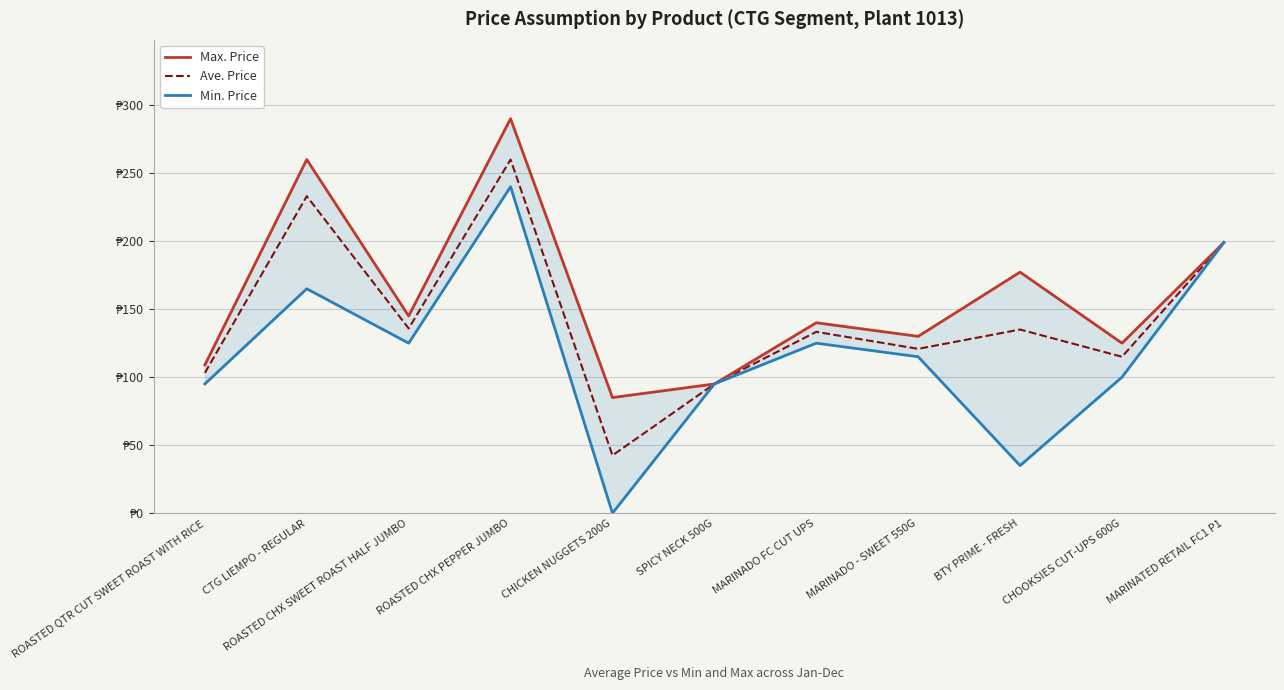

What is the label of the 4th point from the left?

ROASTED CHX PEPPER JUMBO